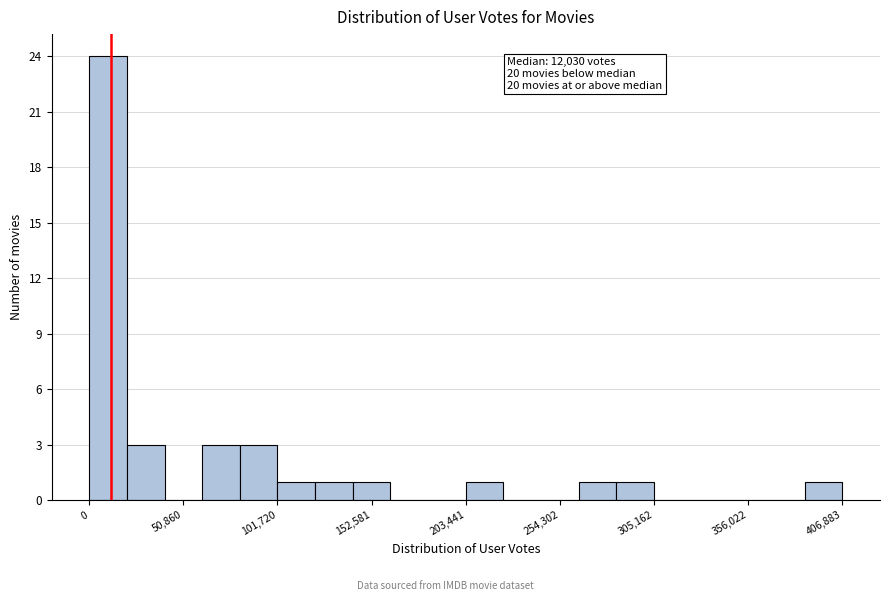

Around what value on the x-axis is the tallest bar? Give the approximate position of its centre, as read against the axis.

10000